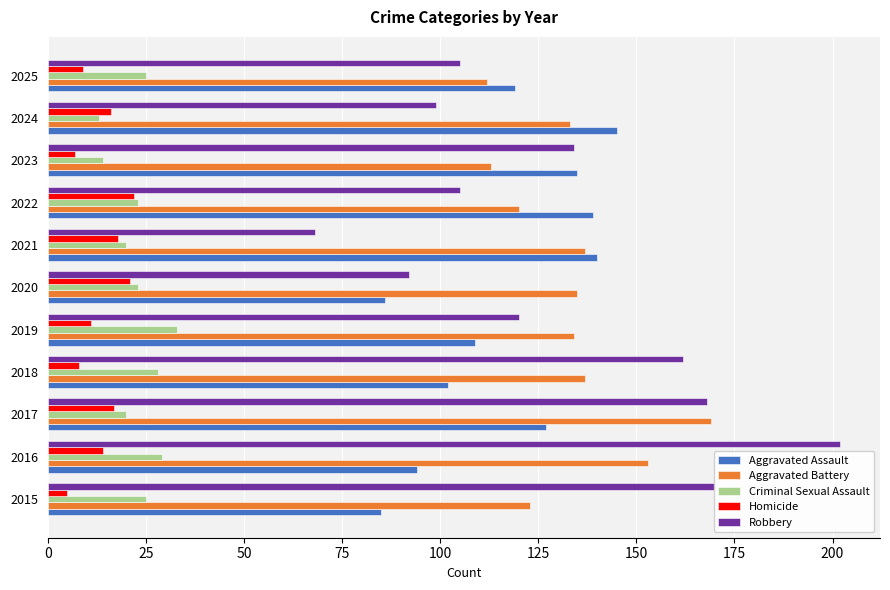

What is the spread (max minus min) of values at 2025?

110